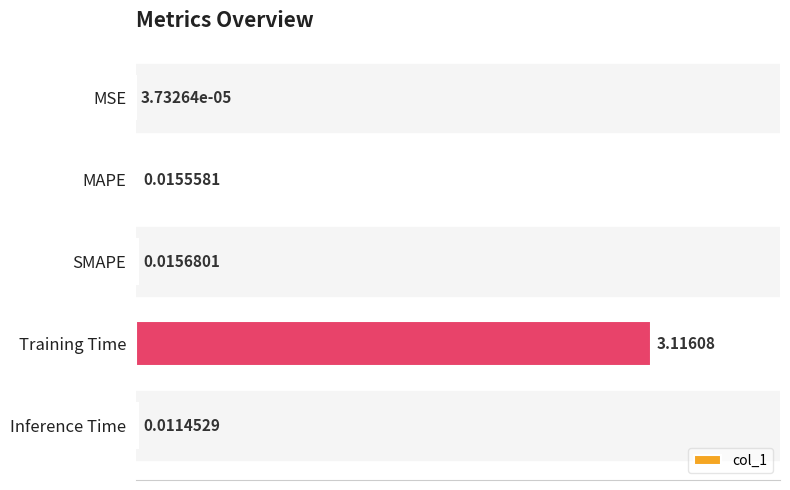

What is the sum of all values?

3.2